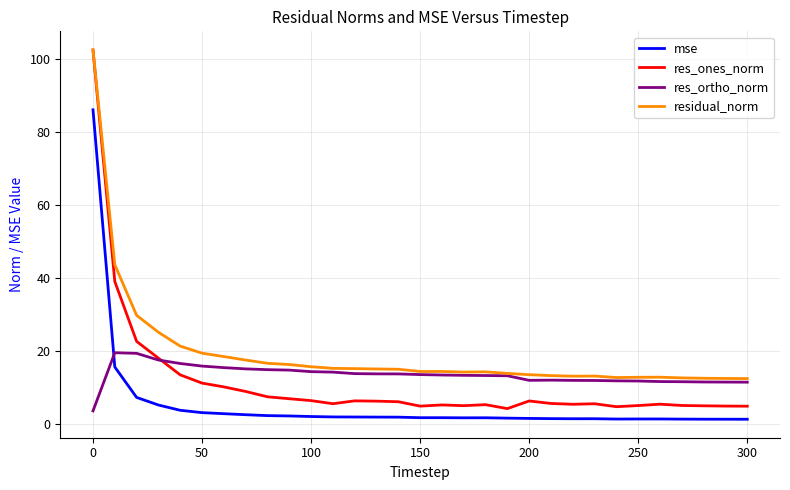

What is the maximum value for res_ones_norm?

102.4